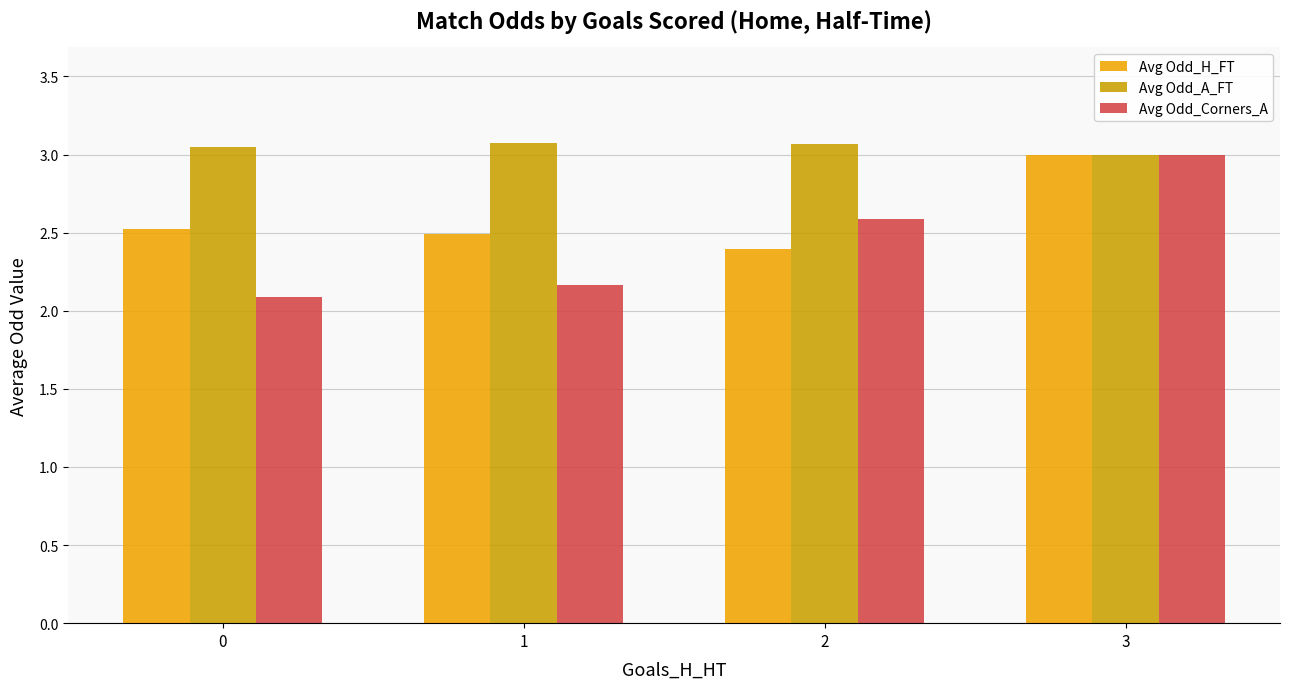

List the series in order of their overall mean, lowest first.

Avg Odd_Corners_A, Avg Odd_H_FT, Avg Odd_A_FT